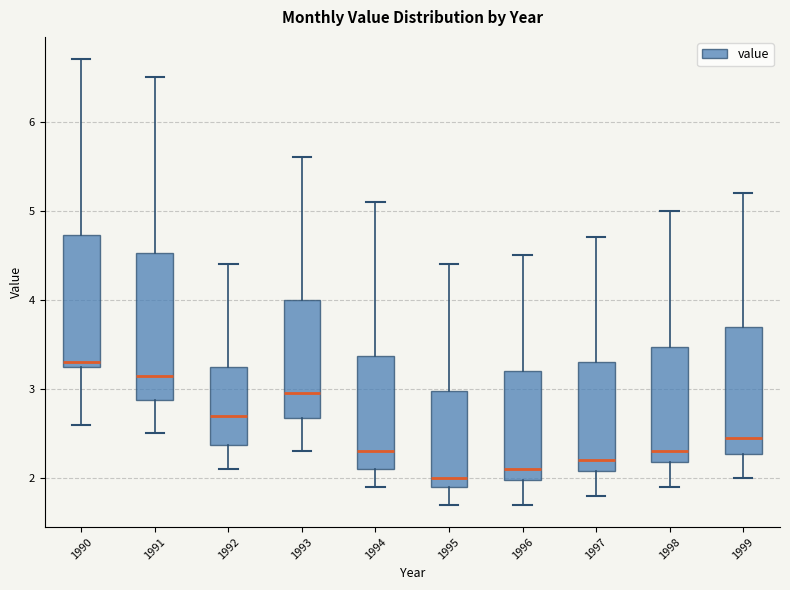

Which box's median line is the highest?

1990